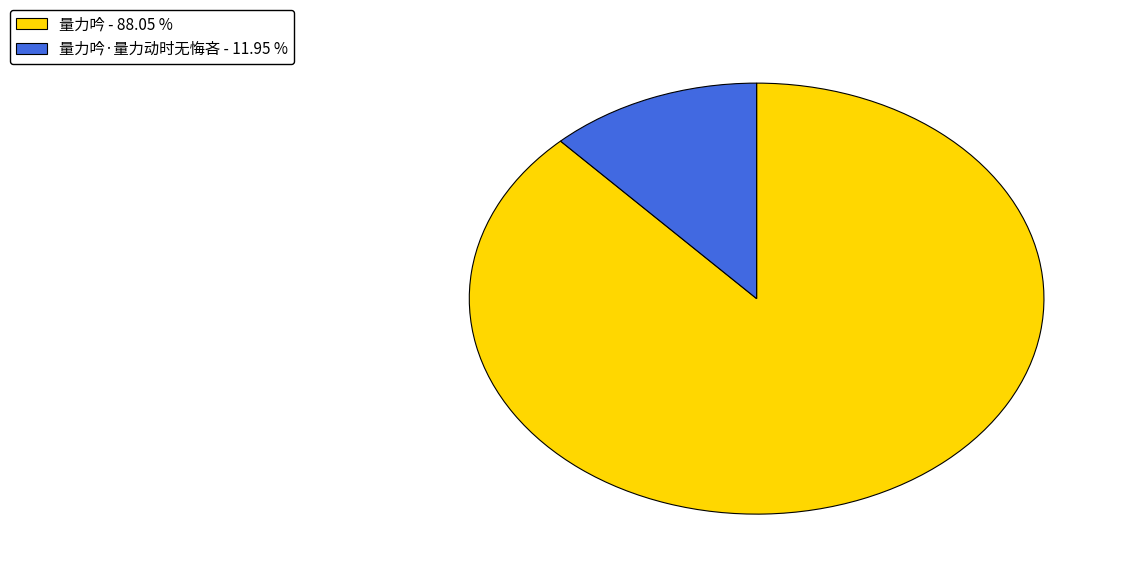

What is the largest slice in the pie chart?

量力吟 - 88.05 %